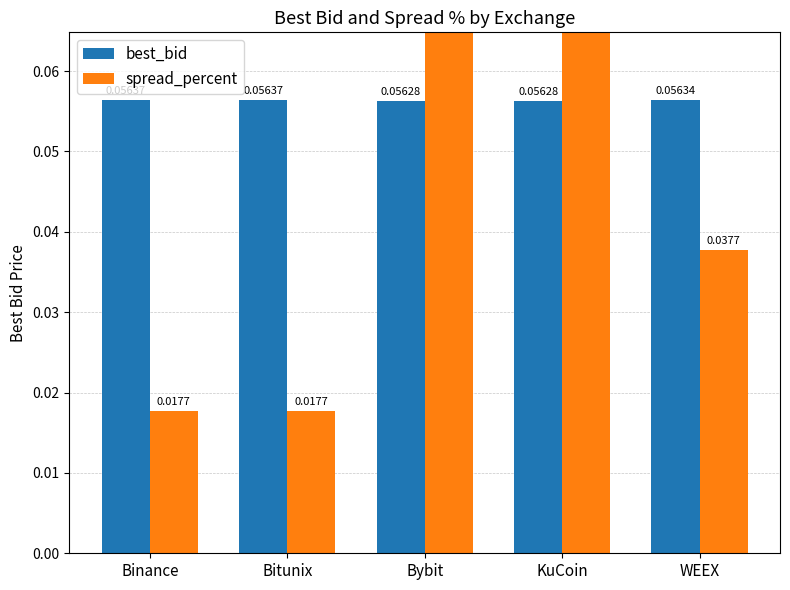

True or false: best_bid has a value of 0.1 at KuCoin.

True